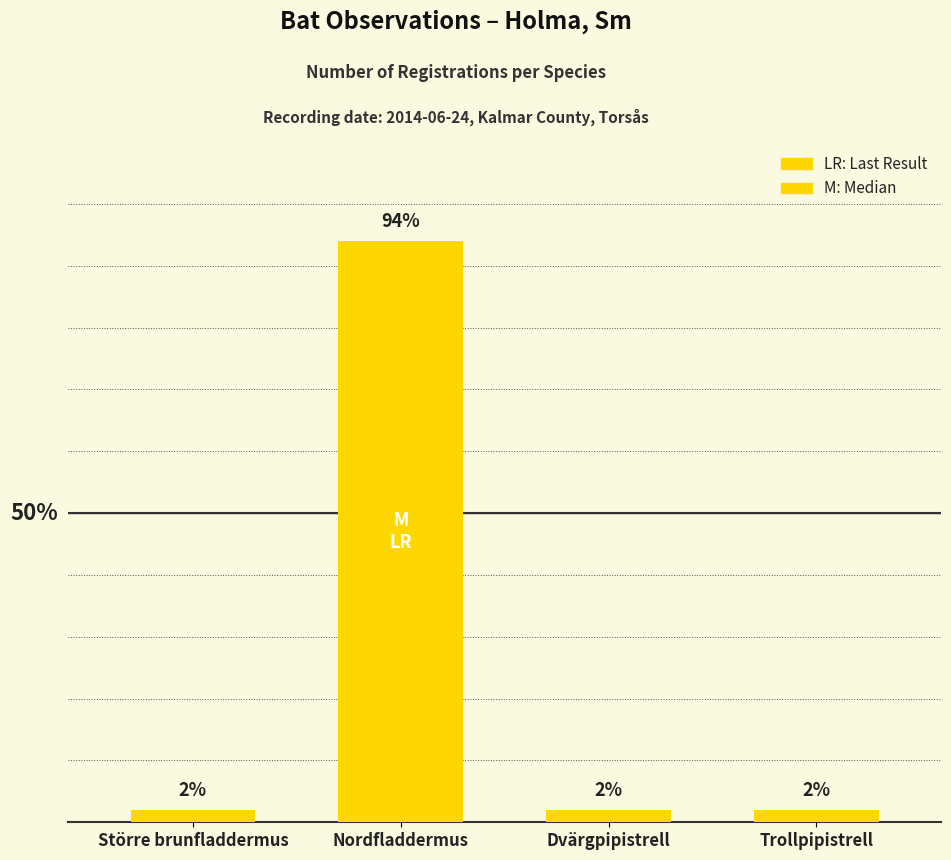

Are the bars horizontal?

No